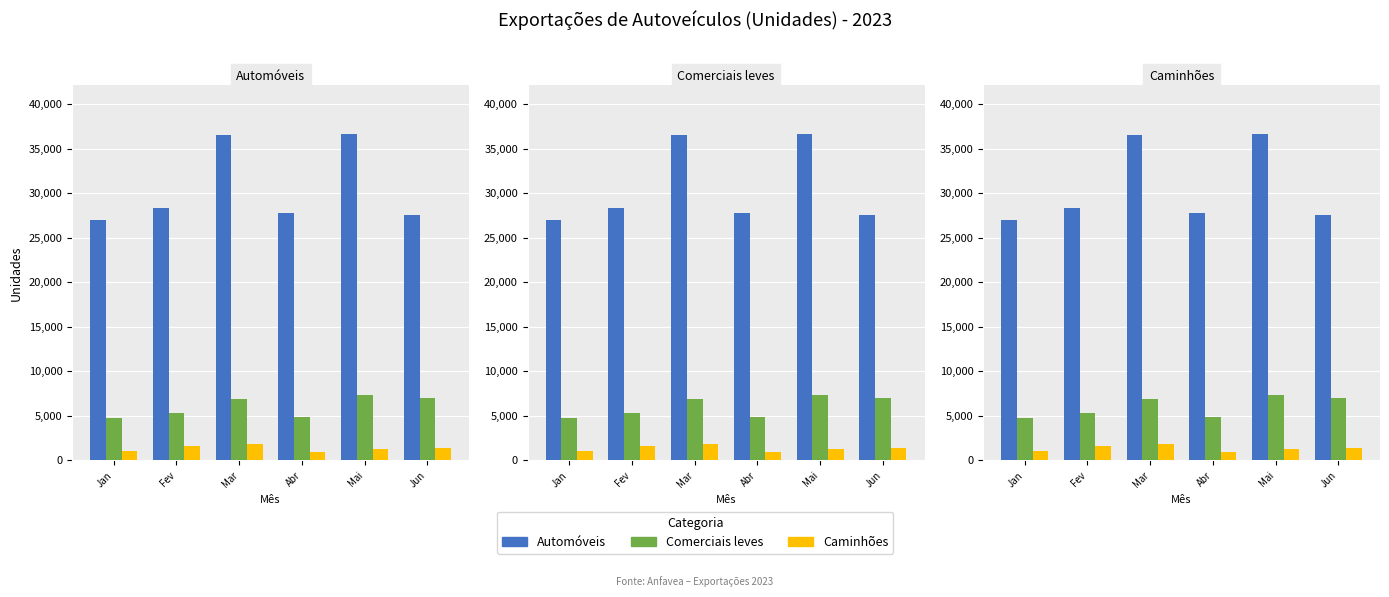

Which category has the highest value in the Caminhões series?

Mar